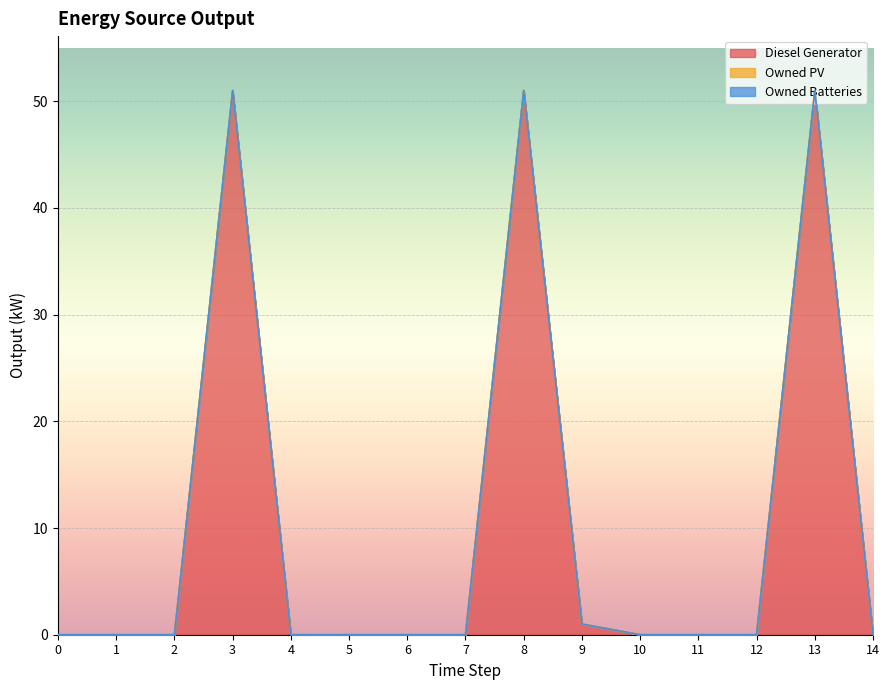

What is the maximum value shown in the chart?

51